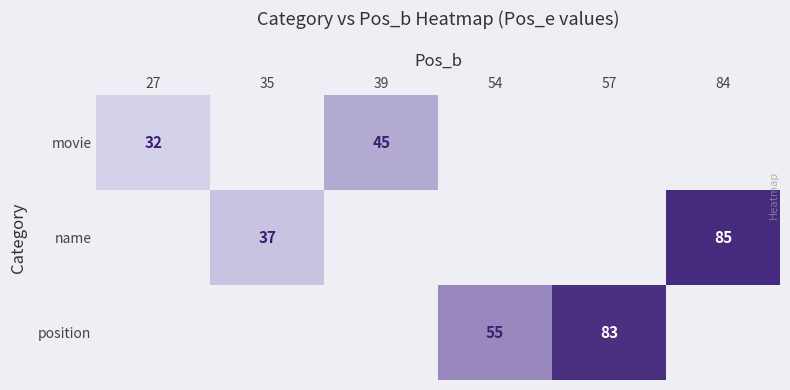

What is the difference between the position values at 54 and 57?

28